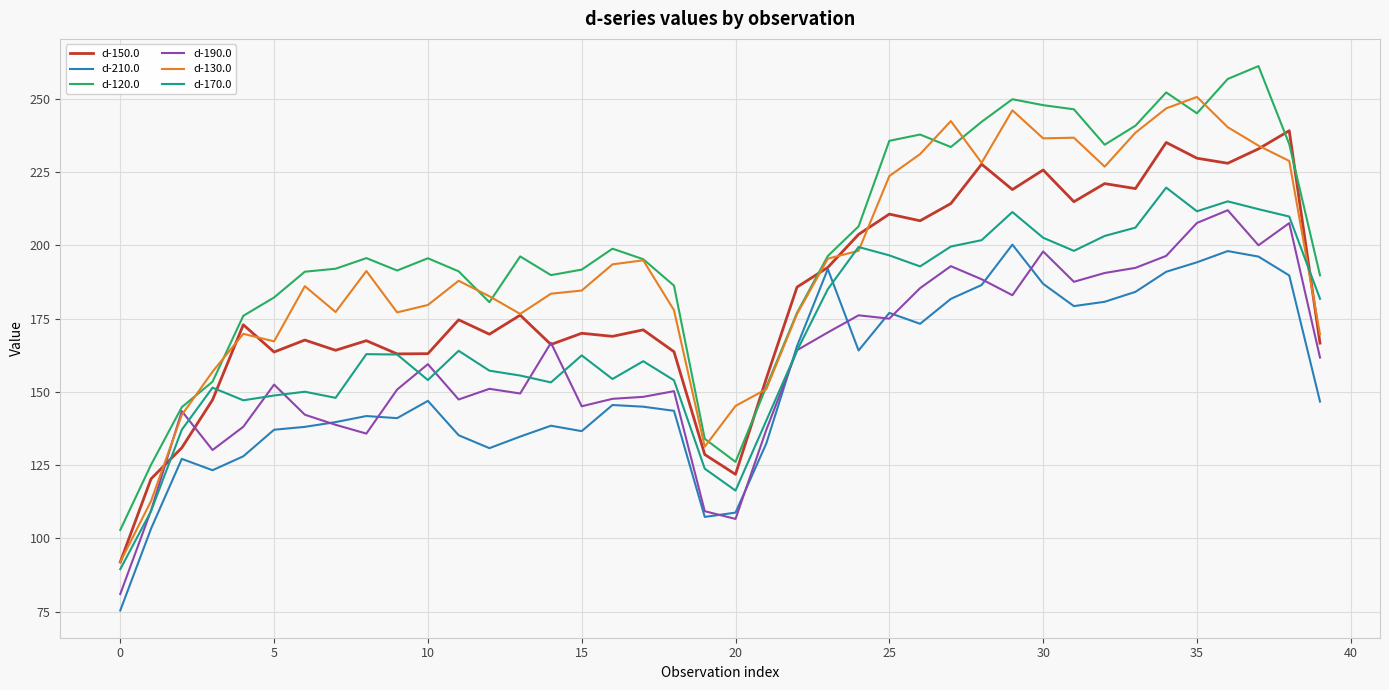

True or false: d-210.0 and d-130.0 intersect in this chart.

False